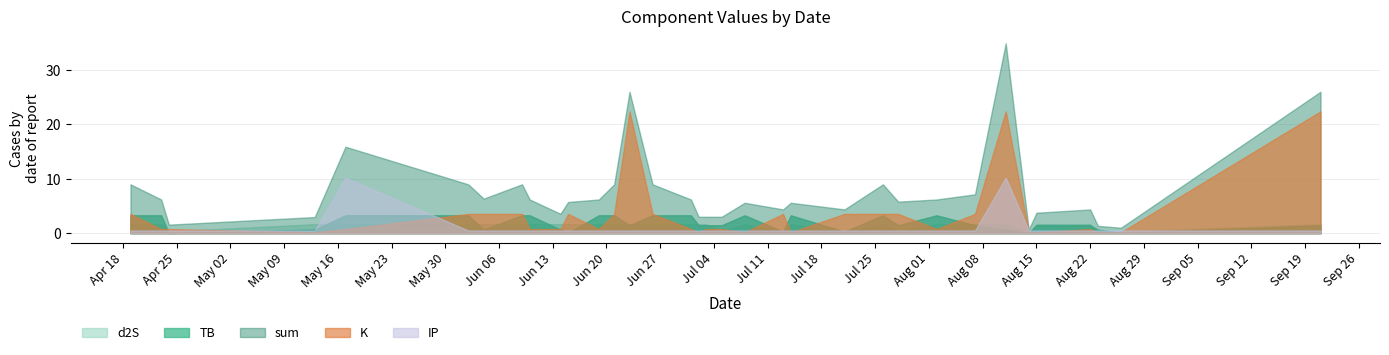

At which category is the sum across all series the highest?

2022-08-11